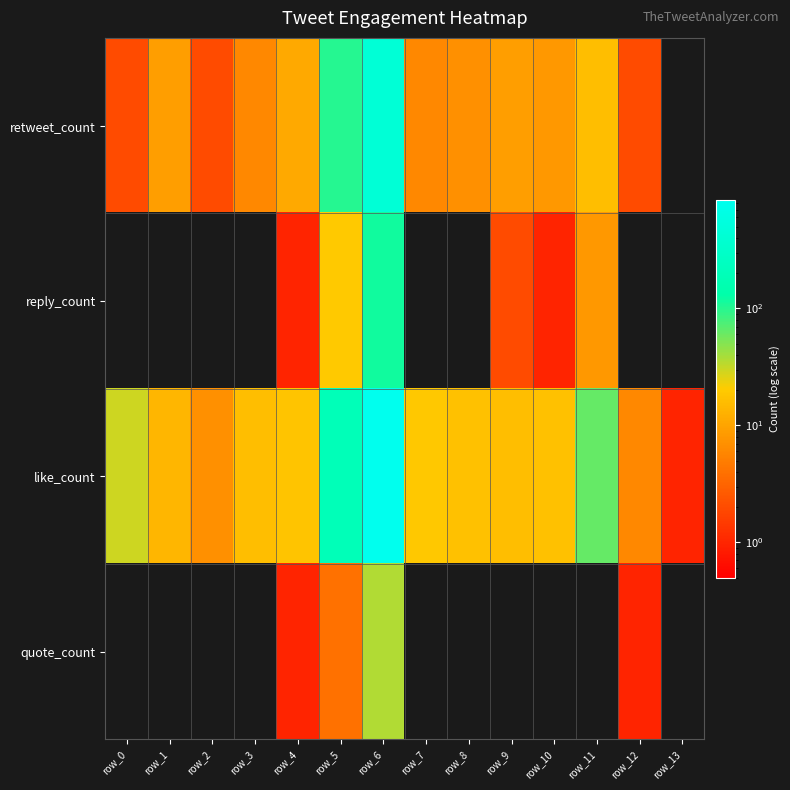

Which has a higher value, row_11 or row_12?

row_11